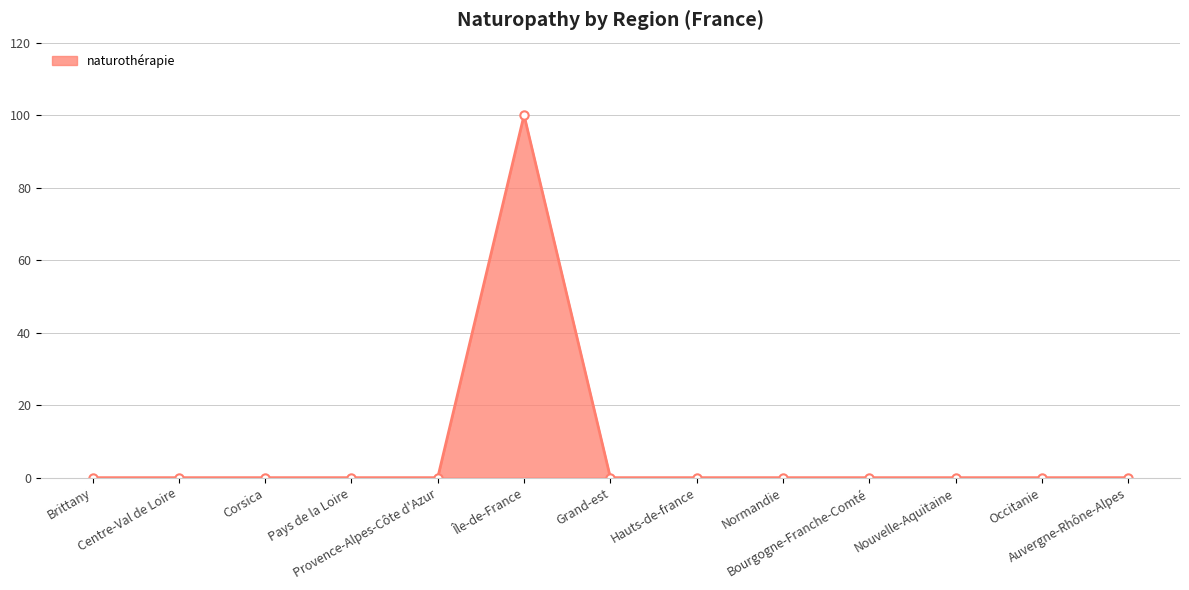

What is the maximum value shown in the chart?

100